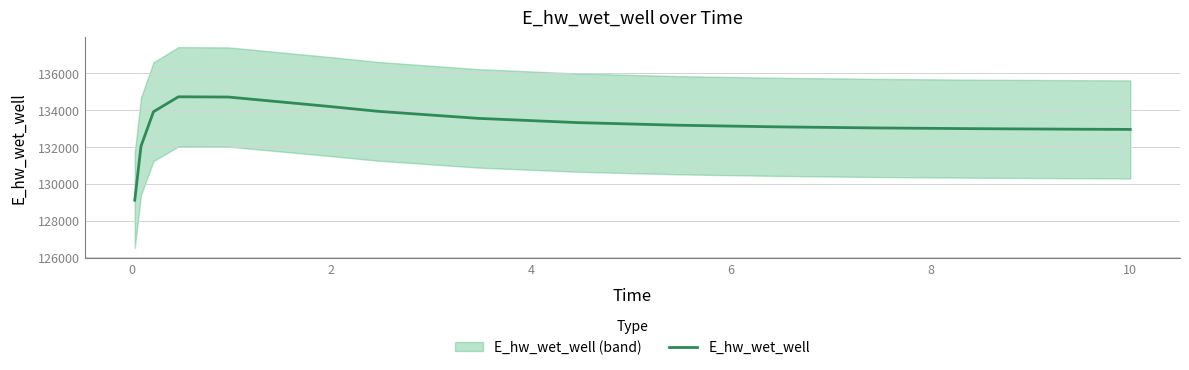

What is the sum of all values?

1997560.3